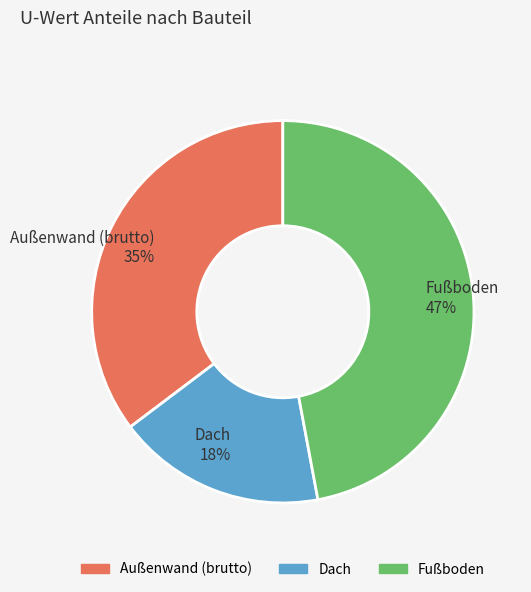

To the nearest percent, what is the difference between the largest and smallest slice percentages?

29%